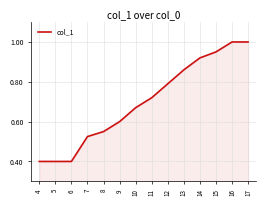

What is the minimum value shown in the chart?

0.4